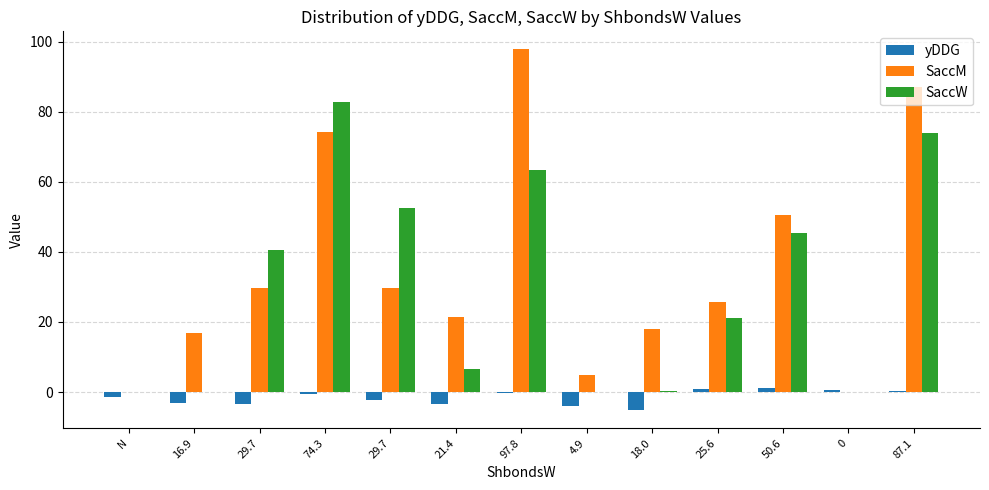

Which series has the widest spread of values?

SaccM